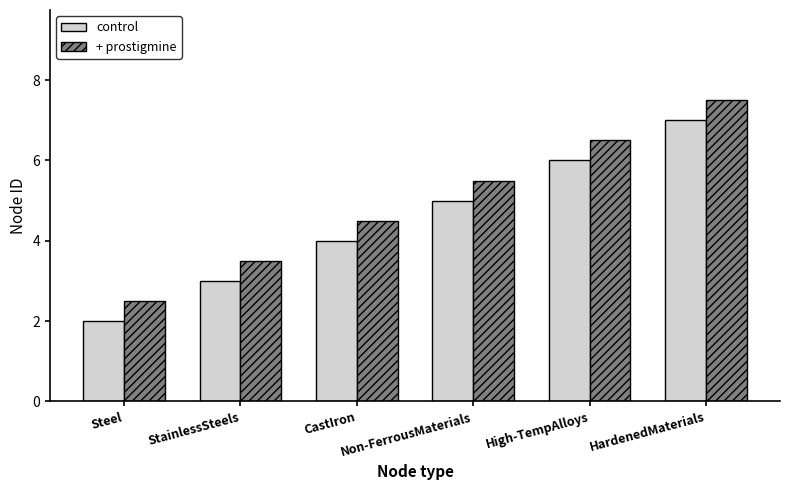

Which series has the largest total across all categories?

+ prostigmine